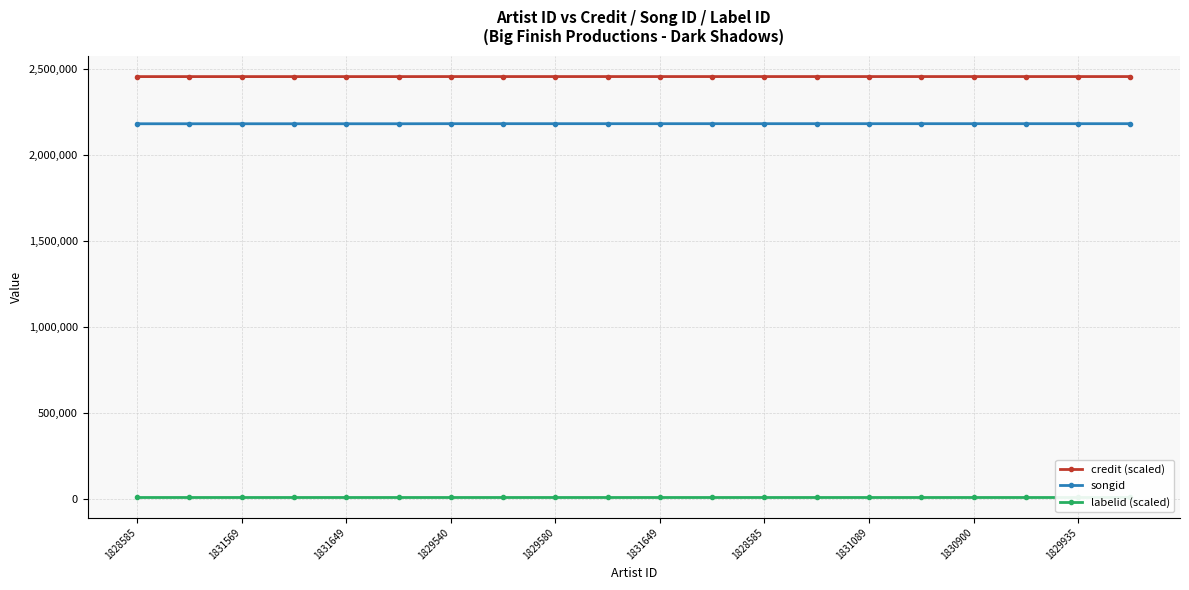

What are all the series names shown in the legend?

credit (scaled), songid, labelid (scaled)